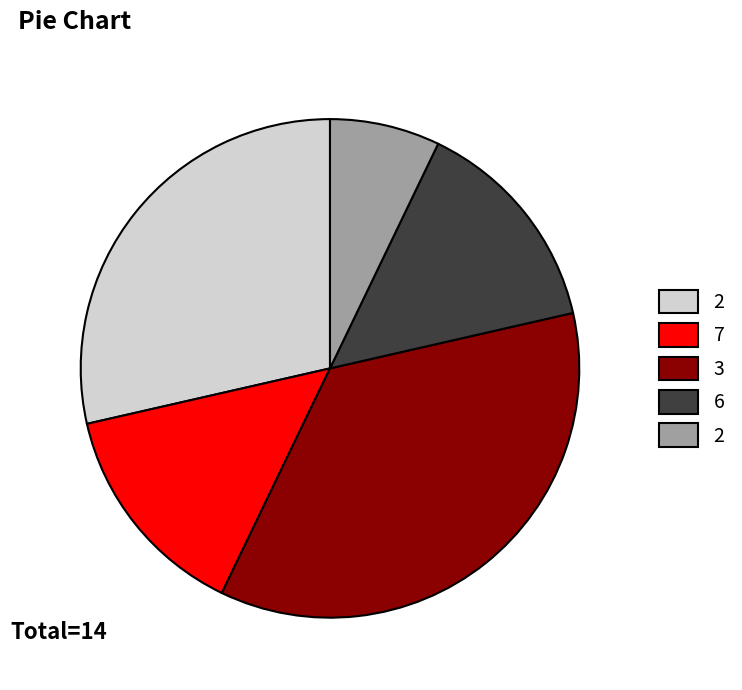

How many segments does this pie chart have?

5